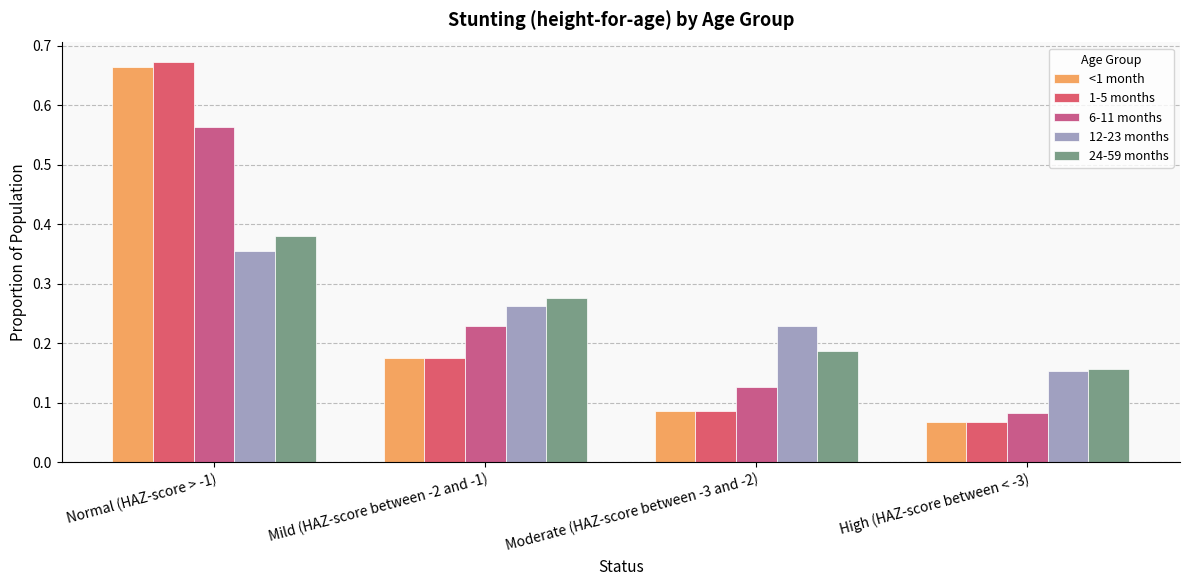

Rank the series at High (HAZ-score between < -3) from lowest to highest value.

<1 month, 1-5 months, 6-11 months, 12-23 months, 24-59 months